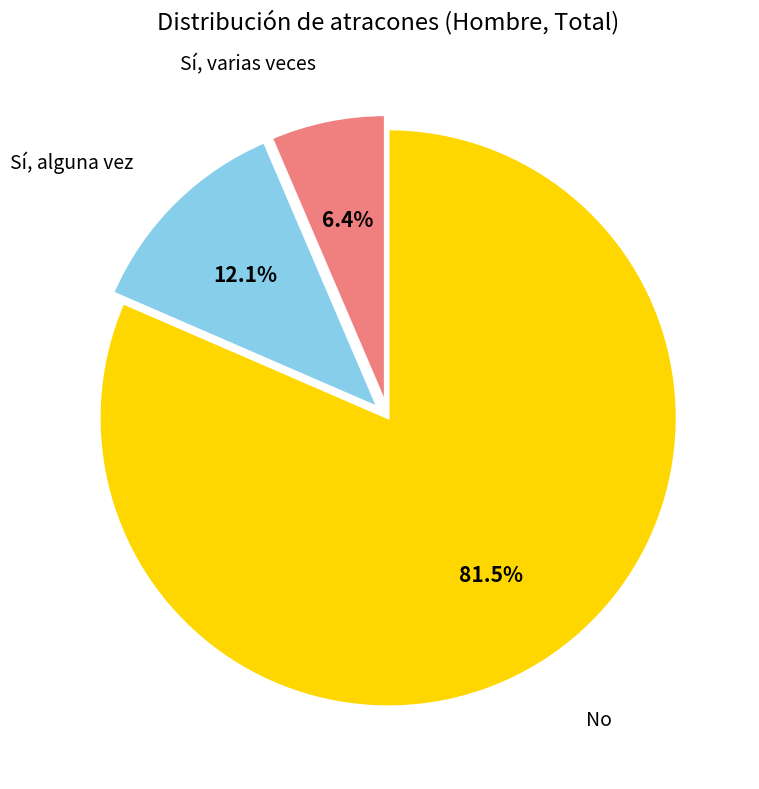

How many slices are in this pie chart?

3